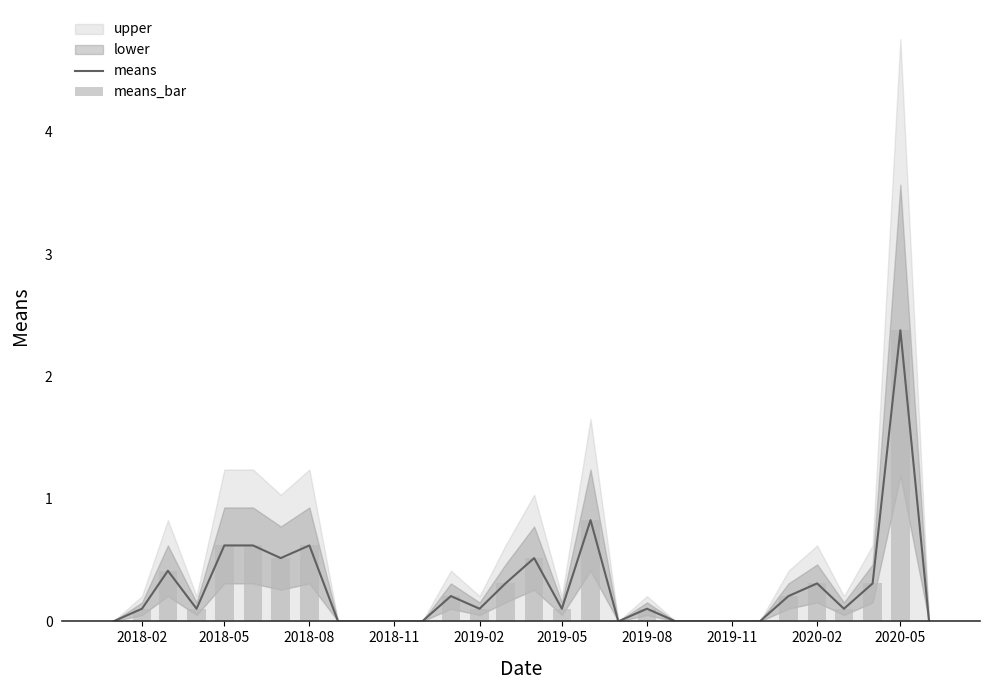

The value of means at 2019-02 is 0.1. True or false?

True